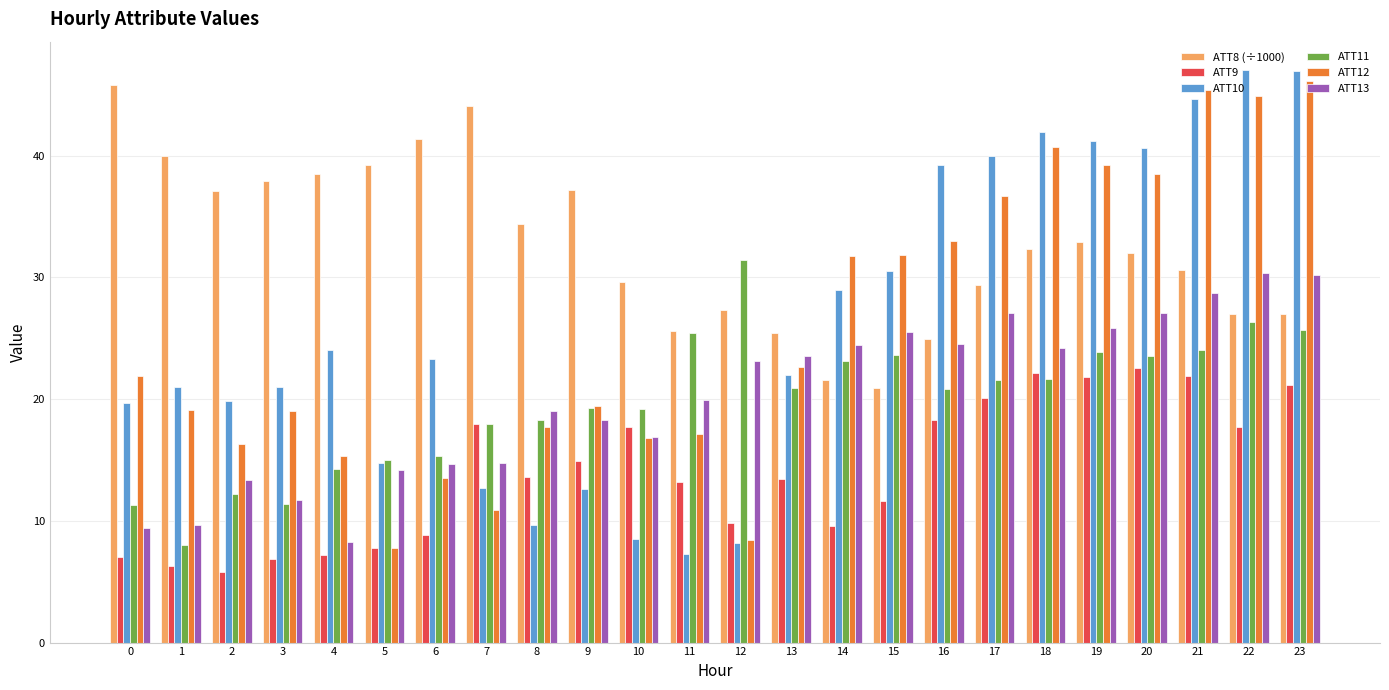

What is the difference between the highest and lowest values at 0?

38.8